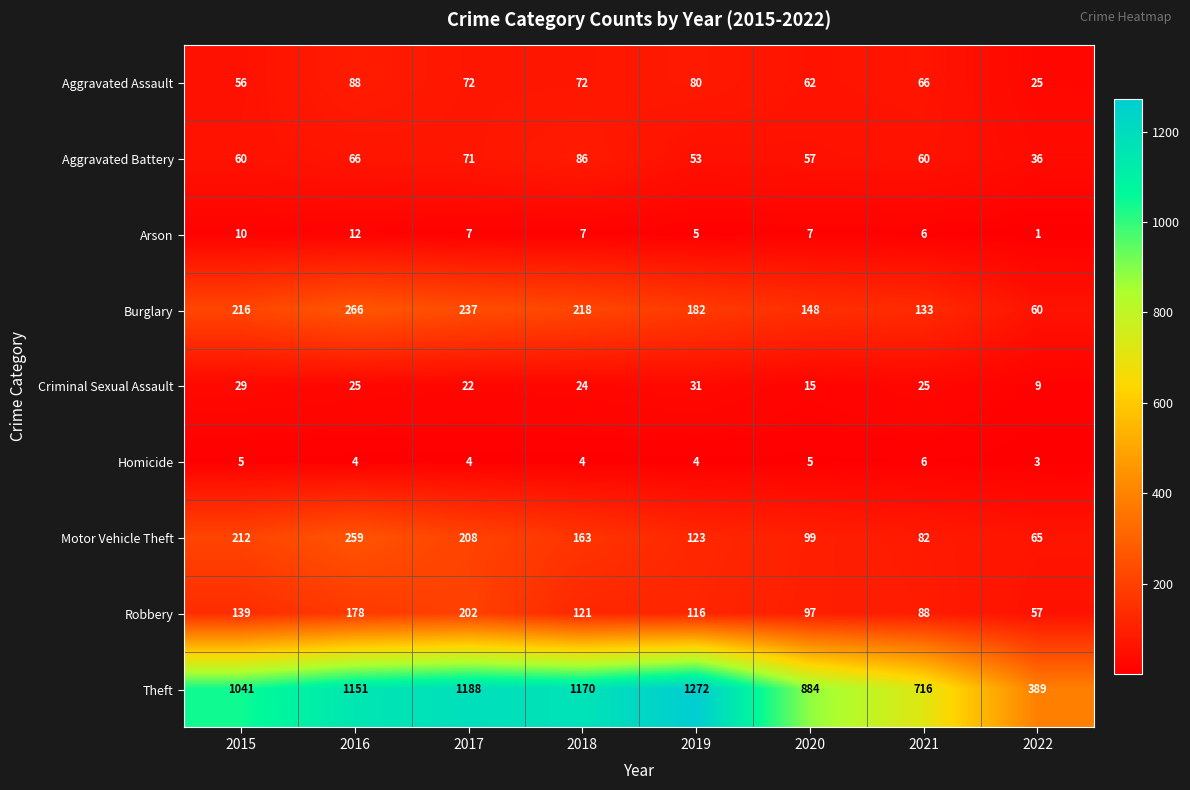

Which series has the largest total across all categories?

Theft